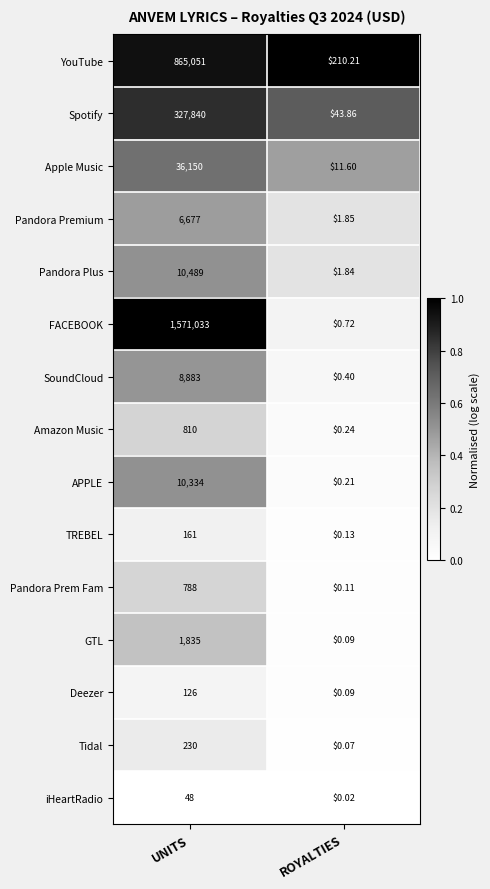

List the series in order of their peak value, lowest first.

iHeartRadio, Deezer, TREBEL, Tidal, Pandora Prem Fam, Amazon Music, GTL, Pandora Premium, SoundCloud, APPLE, Pandora Plus, Apple Music, Spotify, YouTube, FACEBOOK